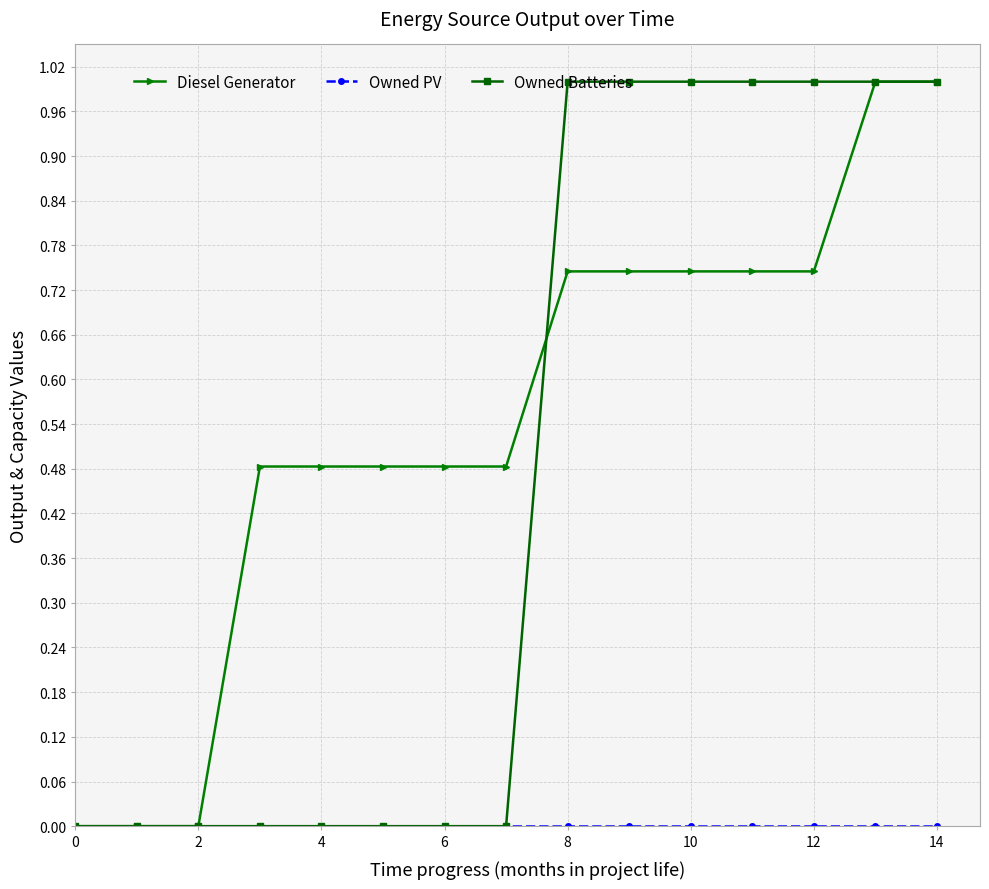

What is the maximum value shown in the chart?

1.0